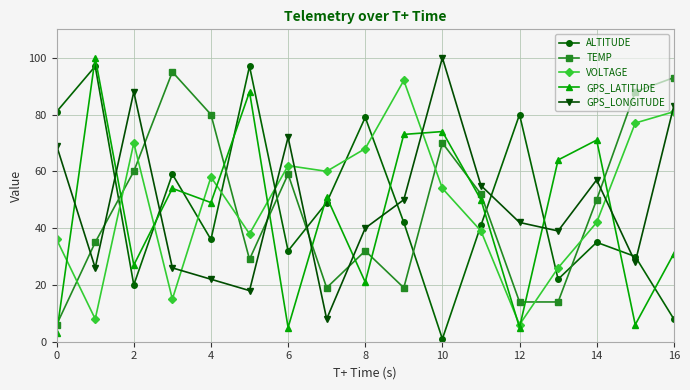

Which series ends up on top after the final intersection of GPS_LONGITUDE and VOLTAGE?

GPS_LONGITUDE